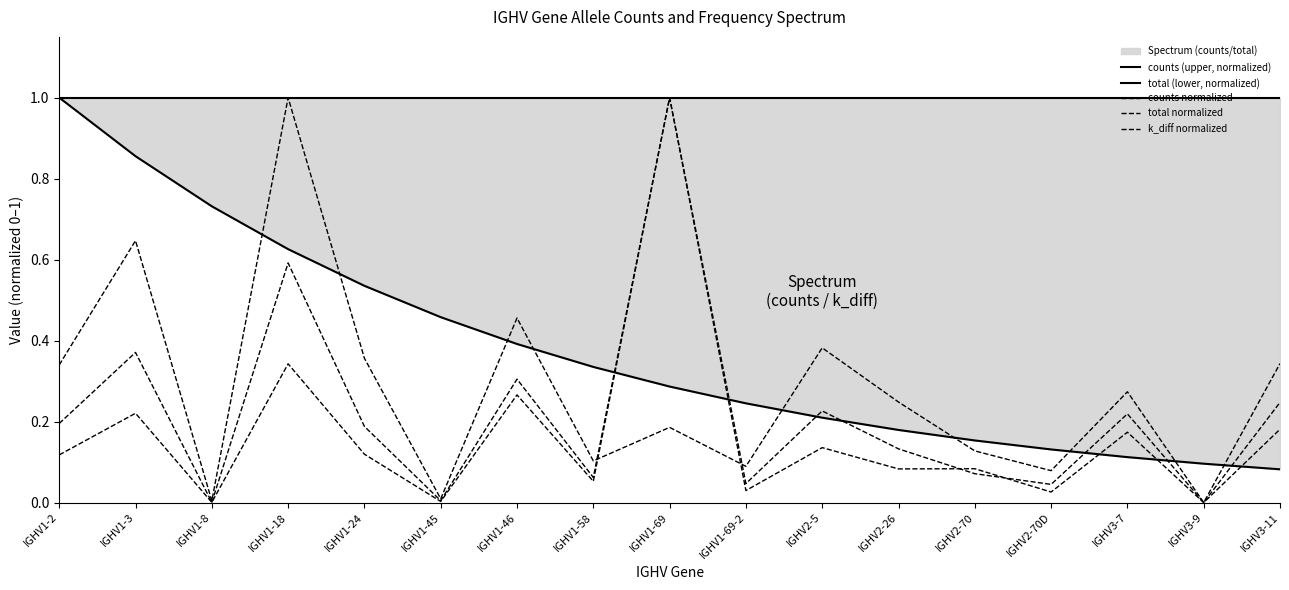

What is the spread (max minus min) of values at IGHV3-7?

0.9